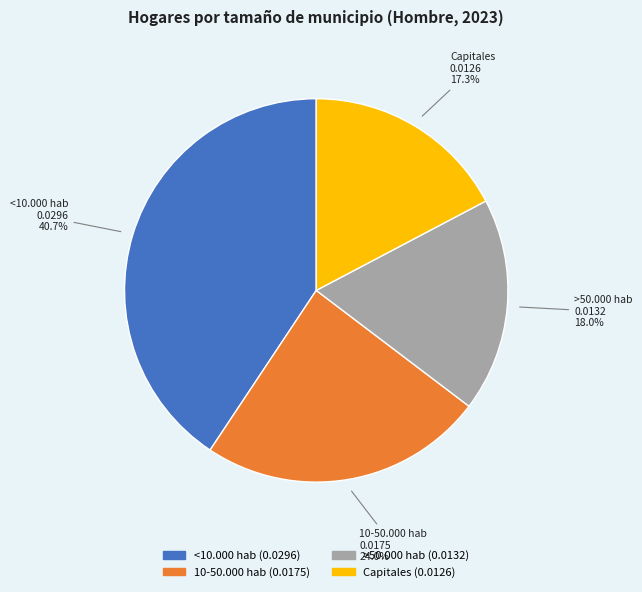

To the nearest percent, what is the combined percentage of 10-50.000 hab and <10.000 hab?

65%